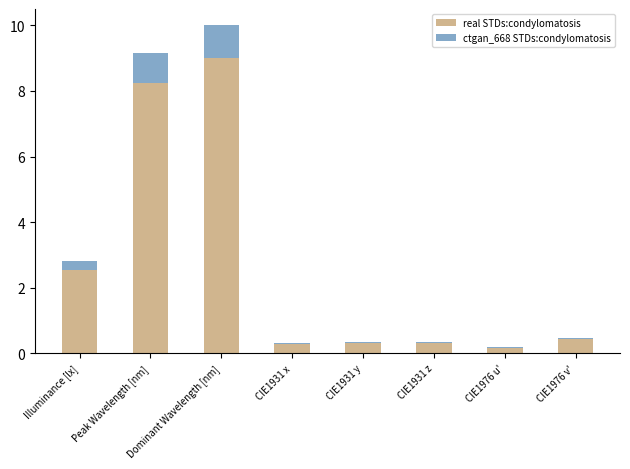

The real STDs:condylomatosis series shows 4.0 at Illuminance [lx]. True or false?

False